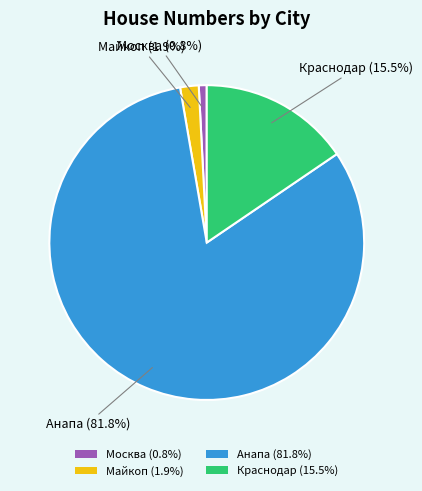

Does Краснодар (15.5%) represent more than half of the total?

No